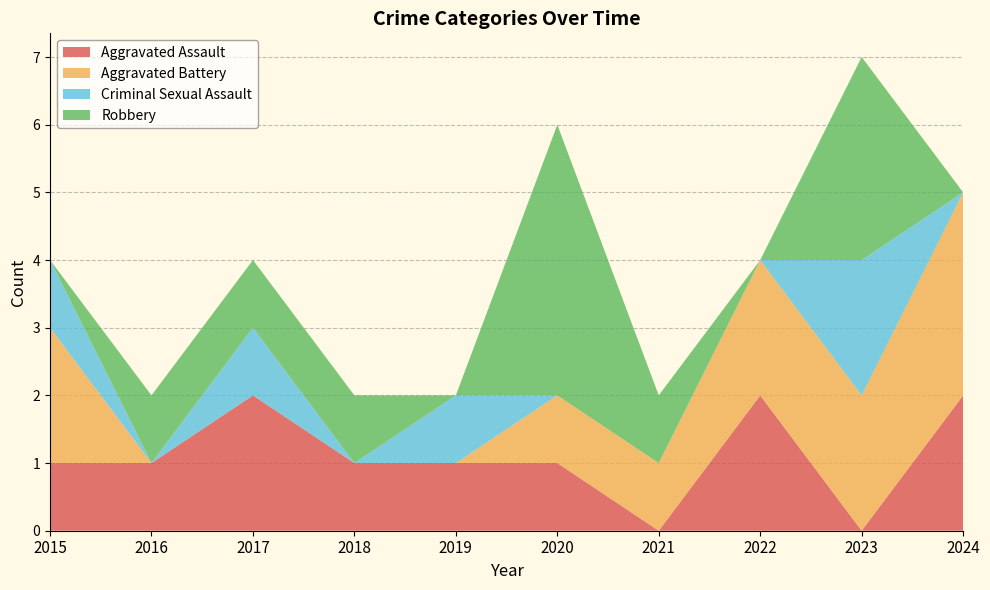

Reading left to right, list all the values displayed in this chart.

Aggravated Assault: 1	1	2	1	1	1	0	2	0	2
Aggravated Battery: 2	0	0	0	0	1	1	2	2	3
Criminal Sexual Assault: 1	0	1	0	1	0	0	0	2	0
Robbery: 0	1	1	1	0	4	1	0	3	0